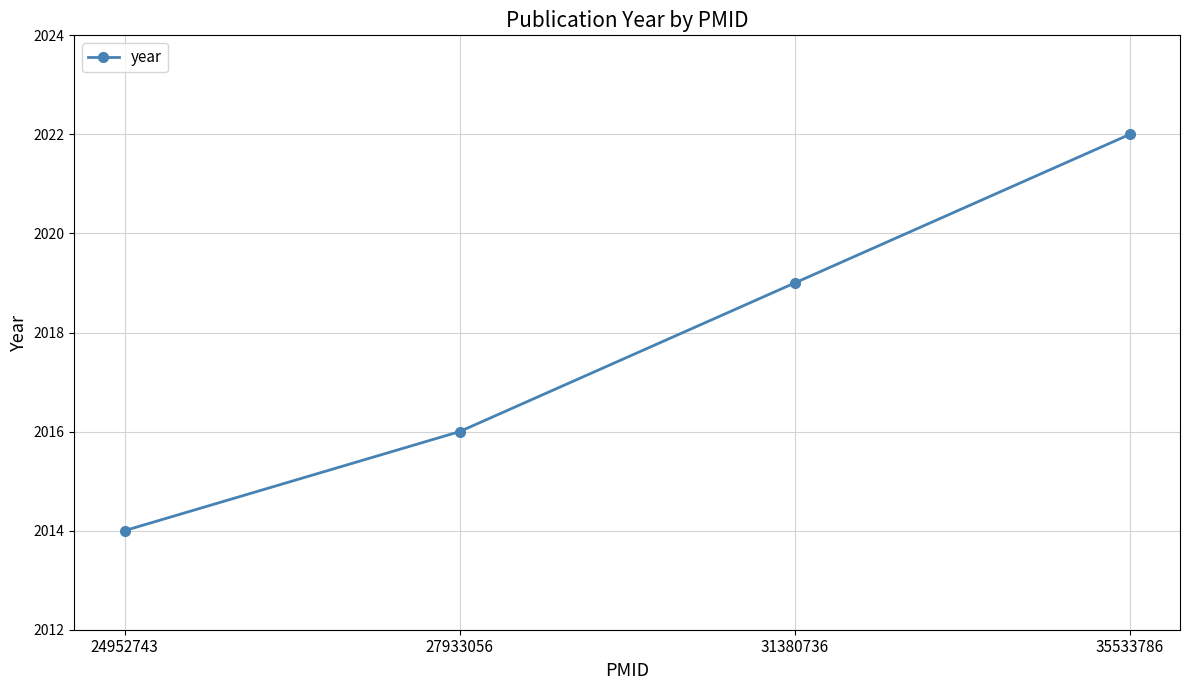

True or false: the data has more than 0 interior local peaks.

False